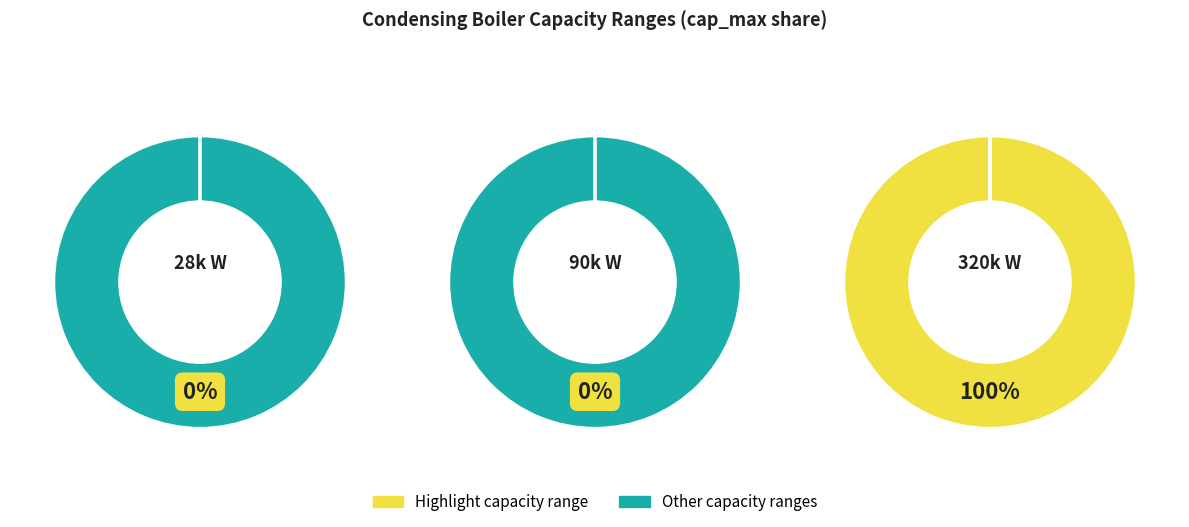

How many segments does this pie chart have?

3